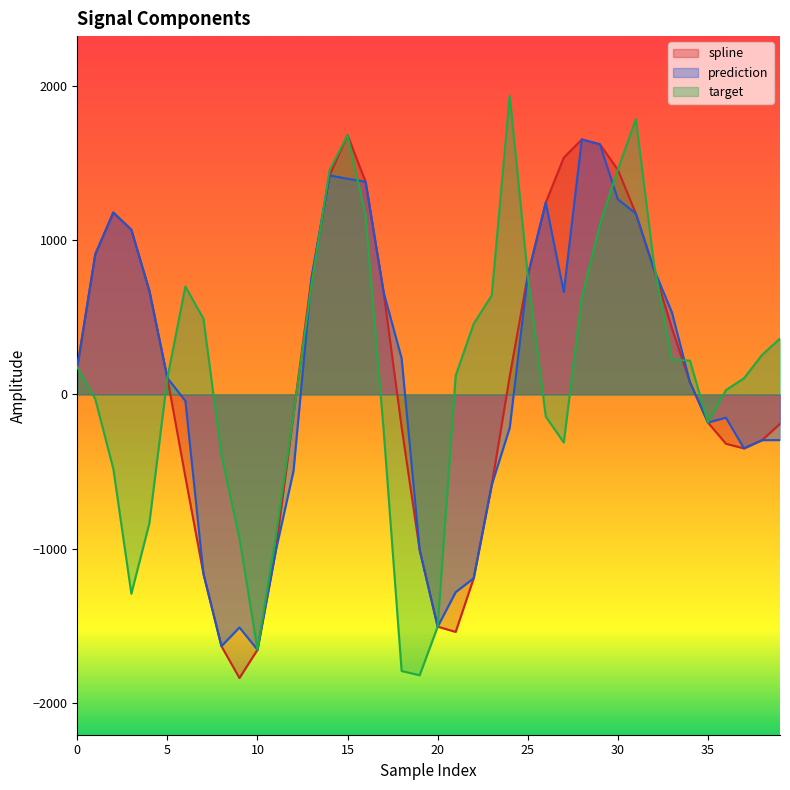

Between 17 and 27, which series saw the biggest shift?

spline